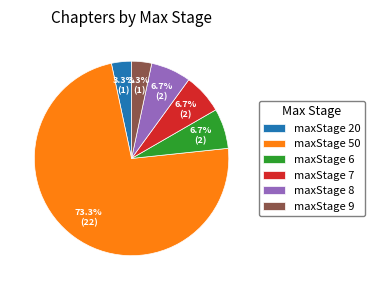

Which has a higher value, maxStage 20 or maxStage 8?

maxStage 8